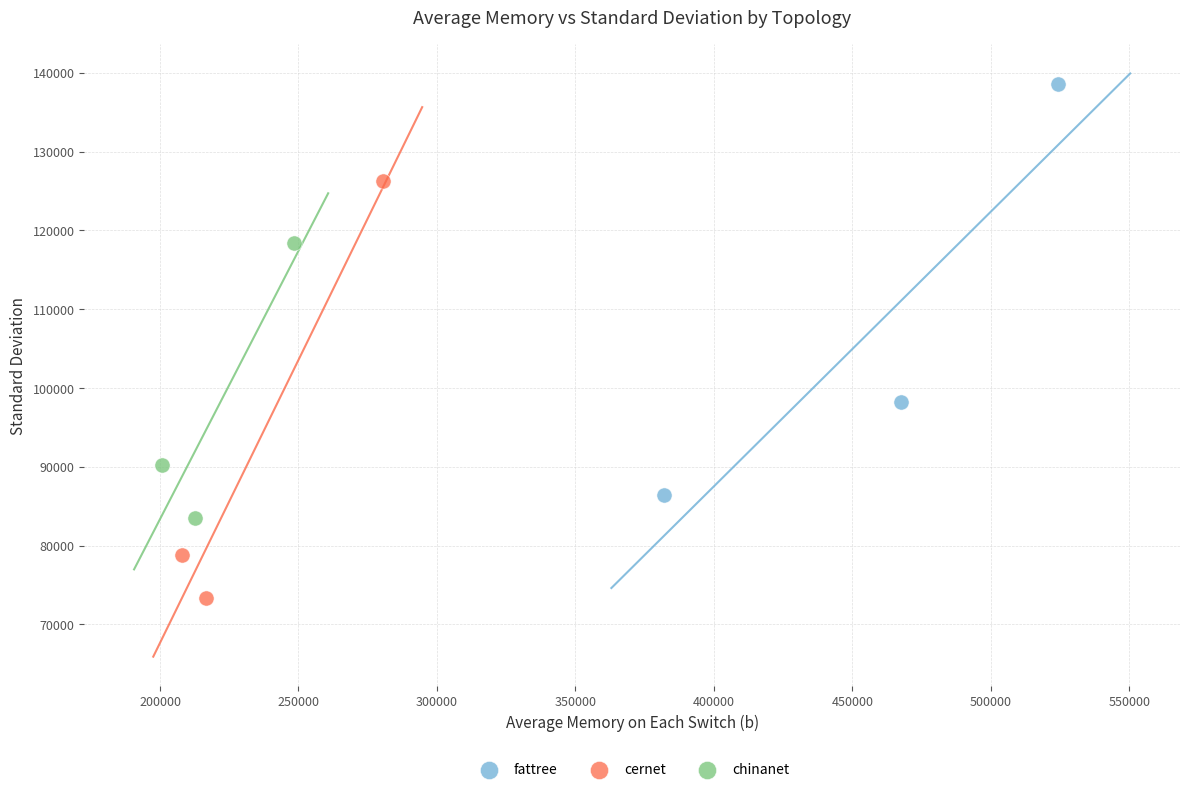

Which series has the largest Y range (max minus min)?

cernet